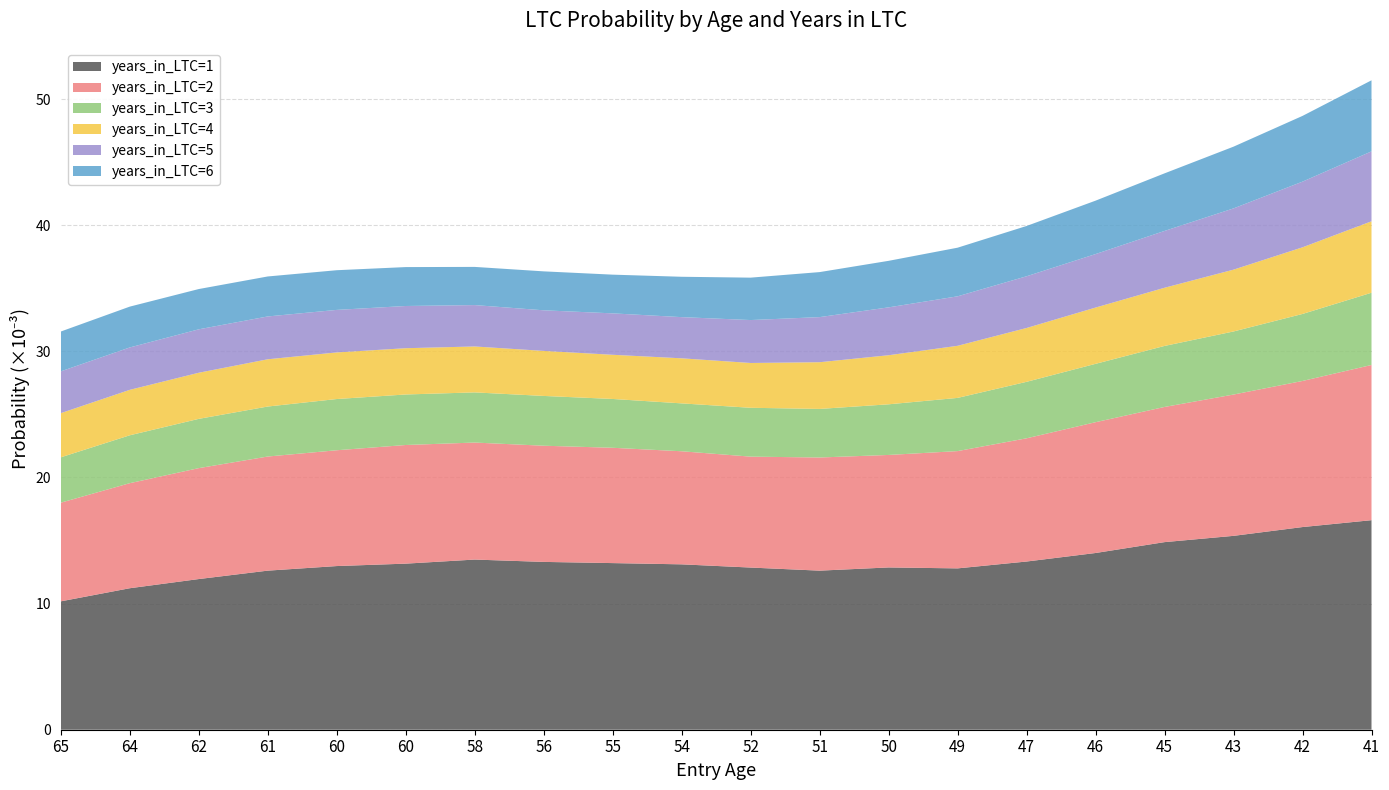

Does the chart have visible grid lines?

Yes